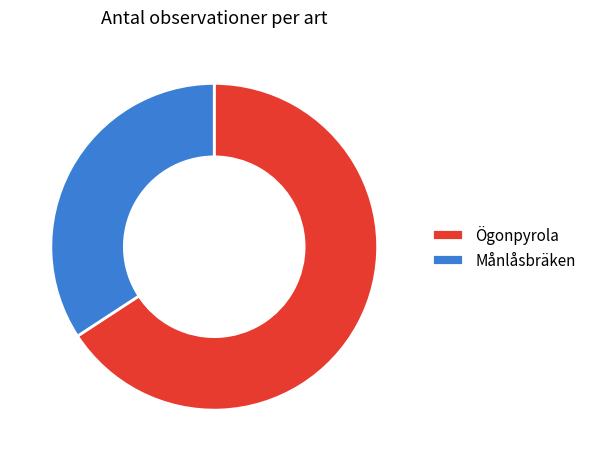

What is the majority slice?

Ögonpyrola